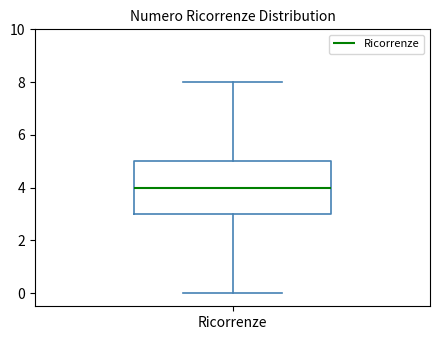

Transcribe this box plot: give where the median line is, the range the box spans, and where the two whiskers end, as read against the y-axis. The values are not printed on the chart, so give them approximately, as read against the axis.

median 4, box 3 to 5, whiskers 0 to 8